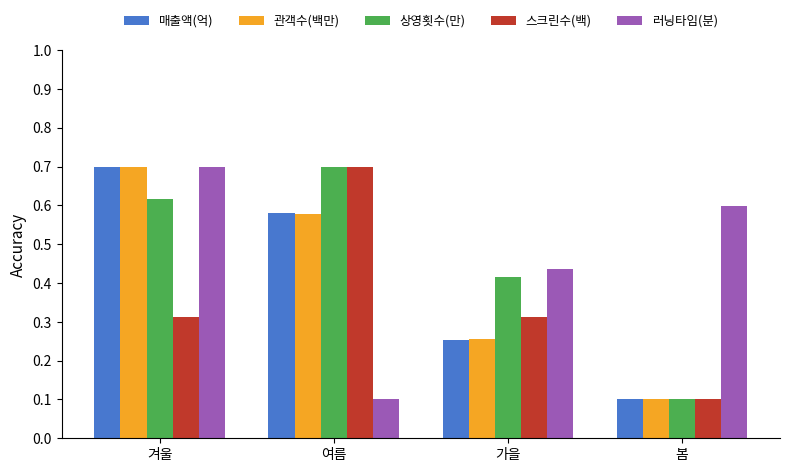

How many categories are shown in the chart?

4